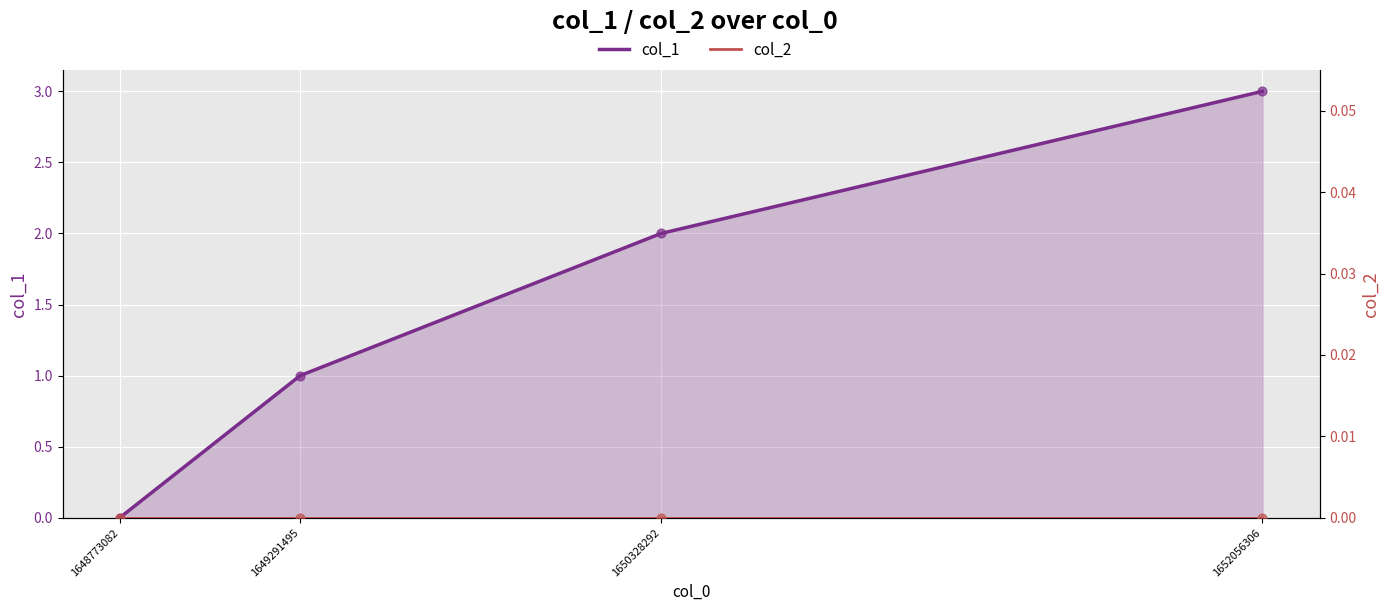

Which series has the widest spread of Y values?

col_1